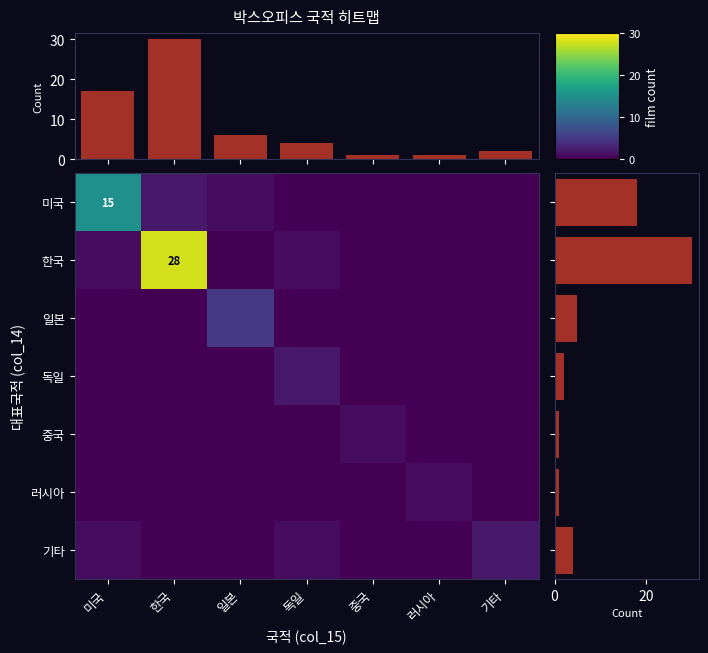

What is the spread (max minus min) of values at 중국?

1